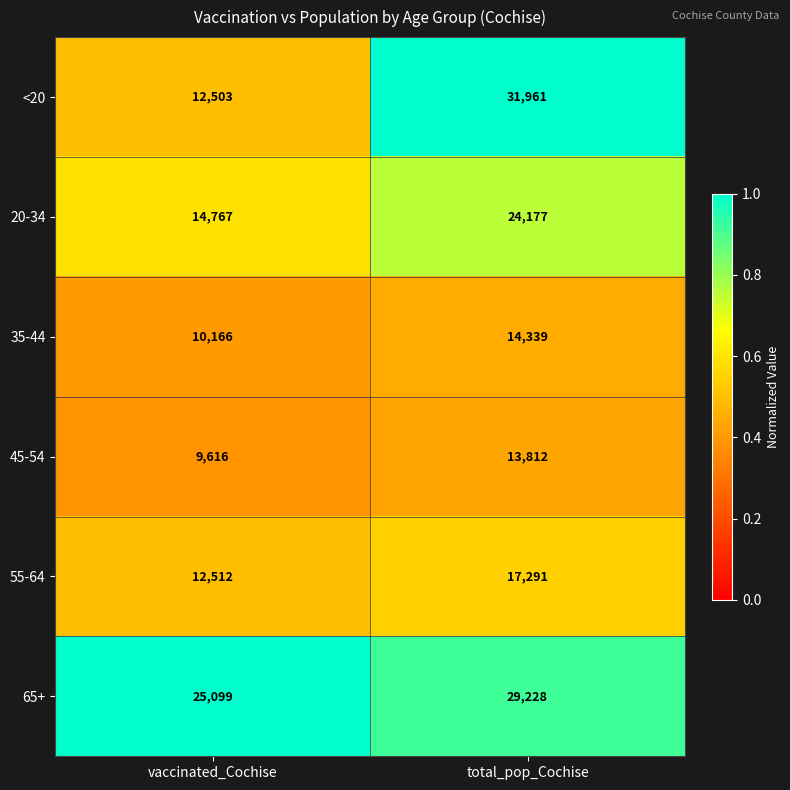

Between vaccinated_Cochise and total_pop_Cochise, which series saw the biggest shift?

<20